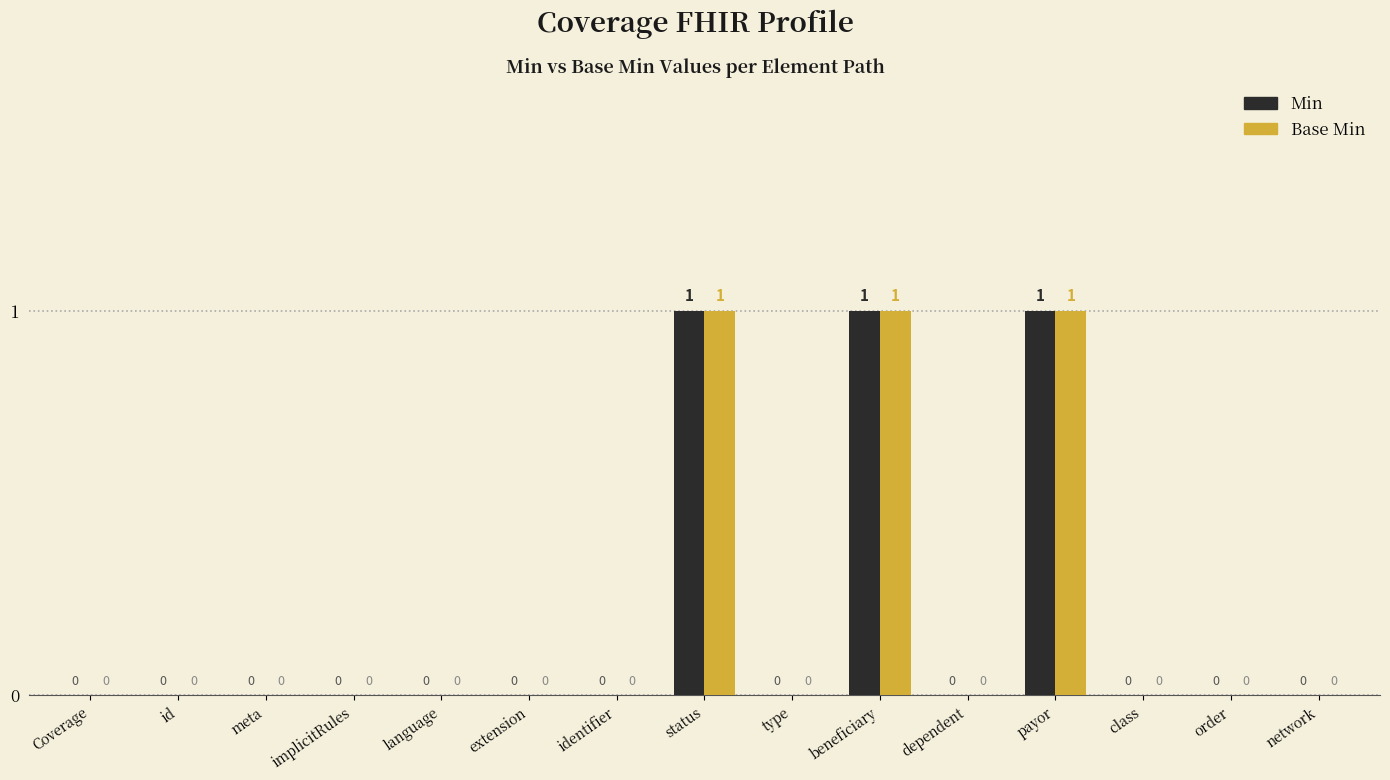

What are all the series names shown in the legend?

Min, Base Min